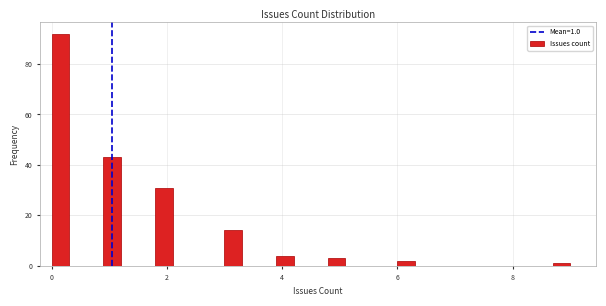

Read against the x-axis, roughly where is the centre of the tallest bar?

0.2